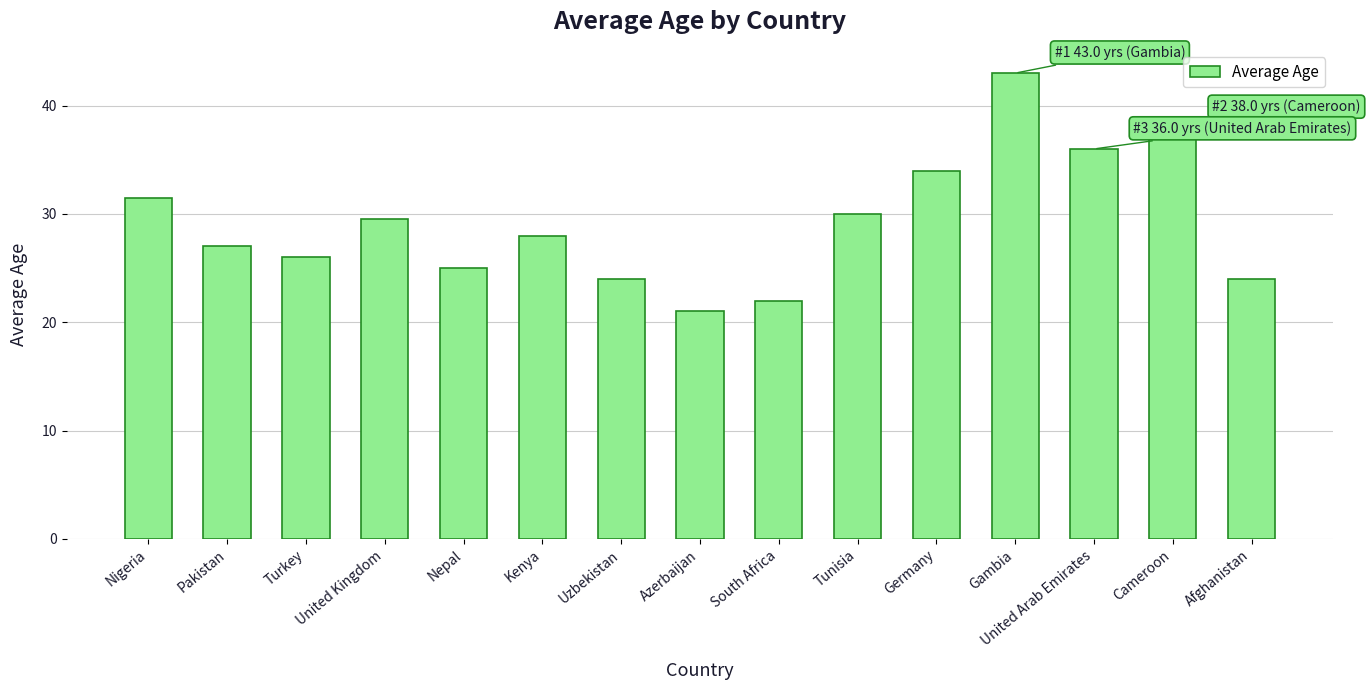

What is the approximate value at Nigeria?

31.5